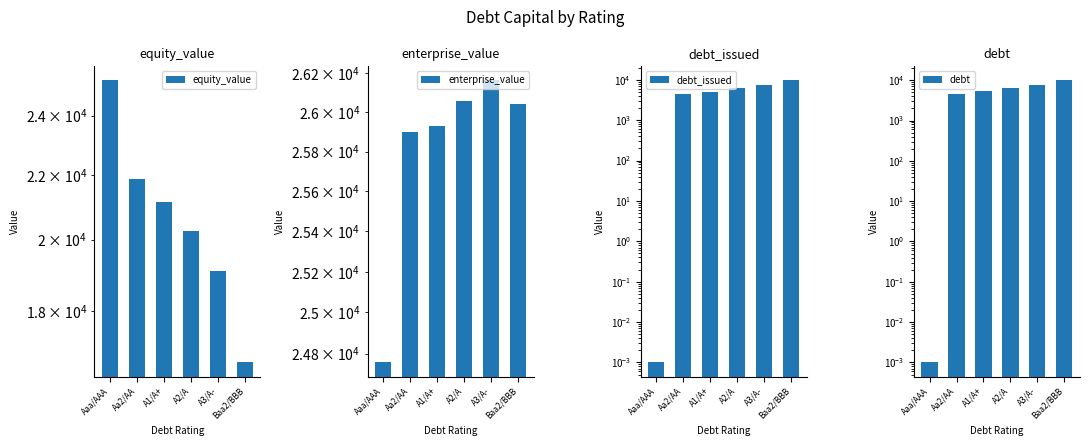

Between A1/A+ and A3/A-, which series saw the biggest shift?

debt_issued